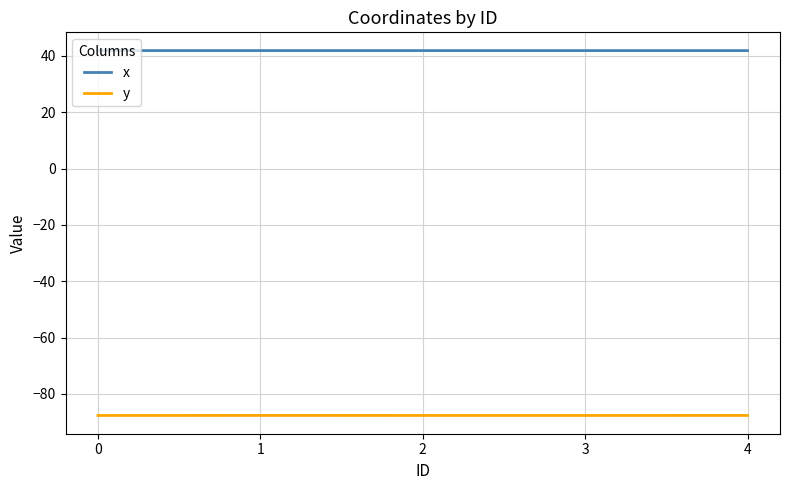

At 4, list the series in order from smallest to largest.

y, x